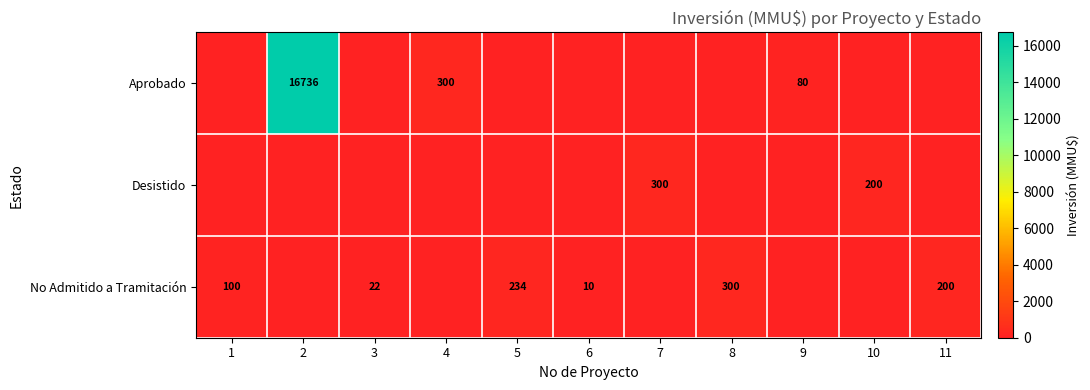

Is it true that No Admitido a Tramitación equals 102 at 8?

False